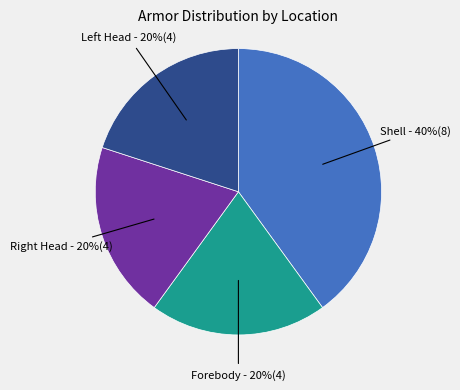

What is the largest slice in the pie chart?

Shell